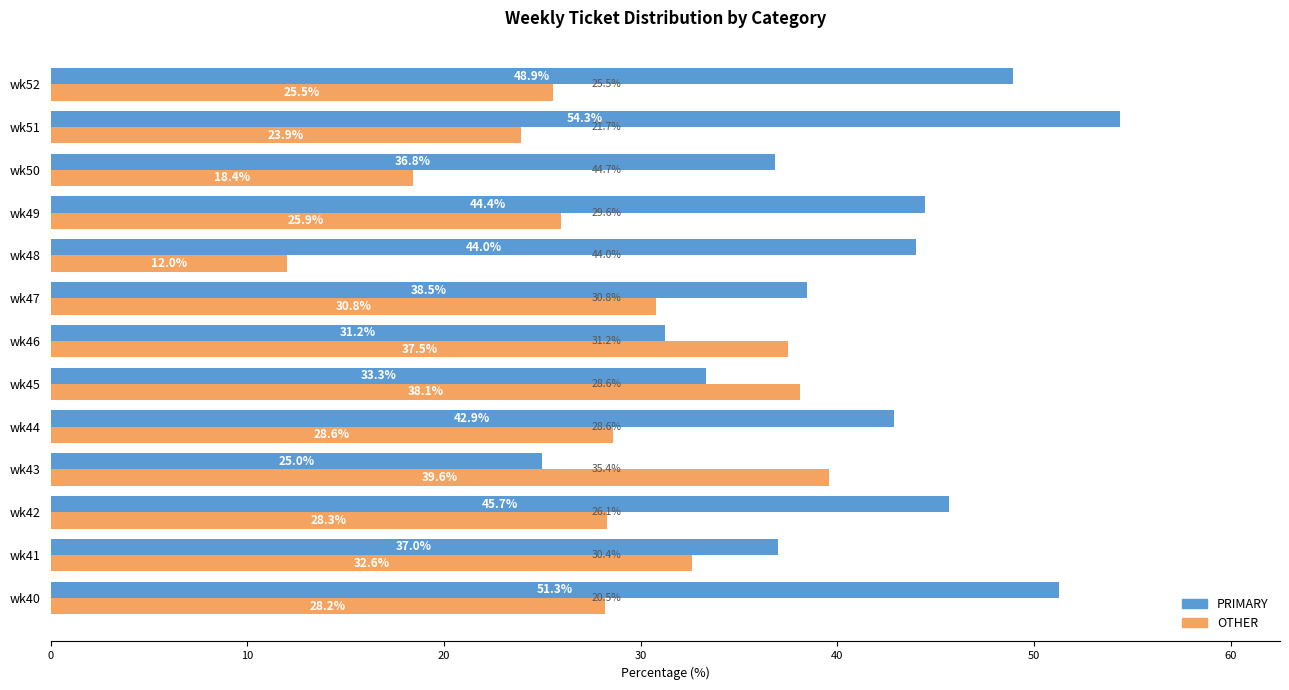

At how many categories does at least one series exceed 39?

8